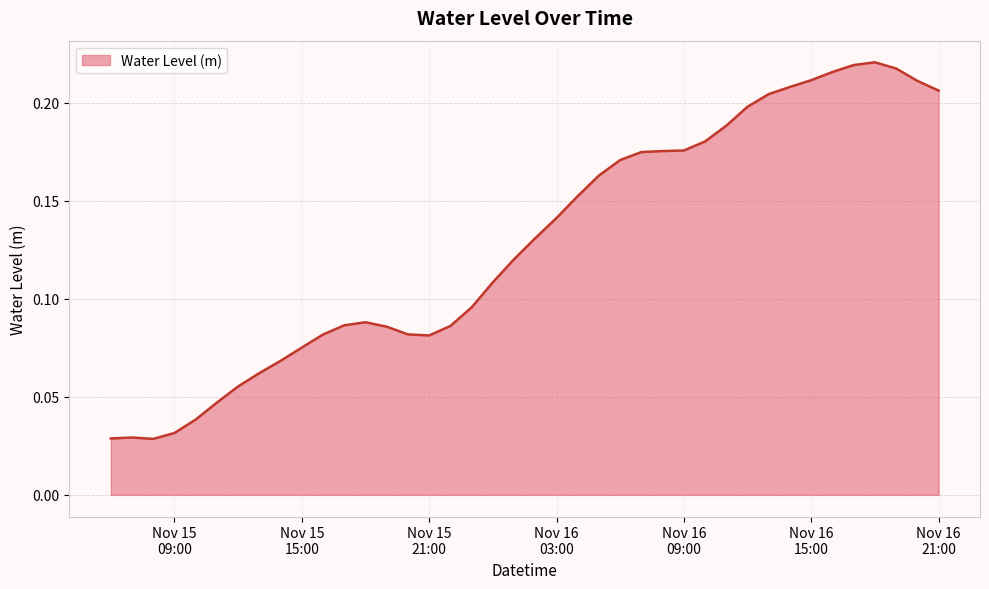

What is the greatest value displayed?

0.2